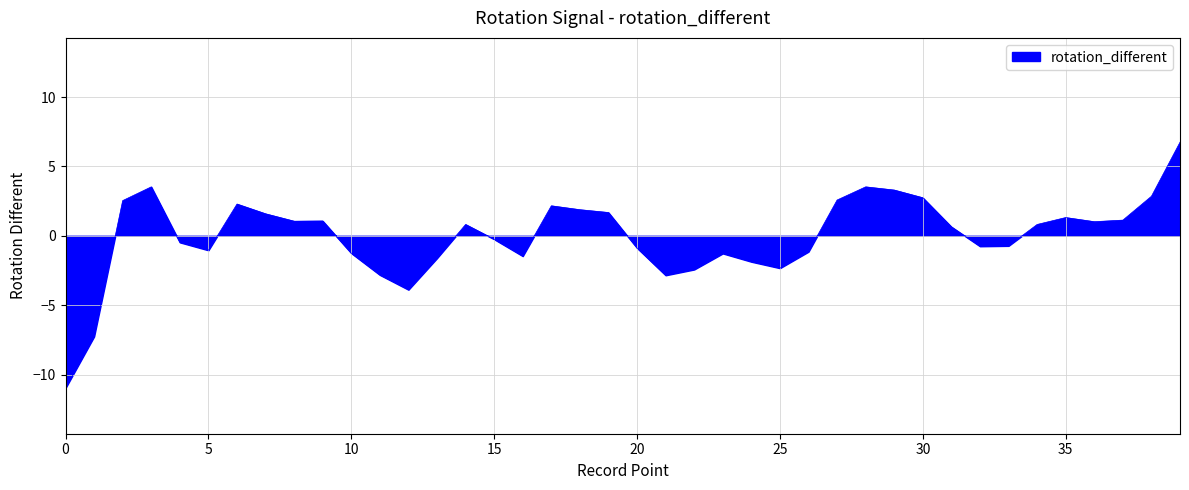

What is the greatest value displayed?

6.7